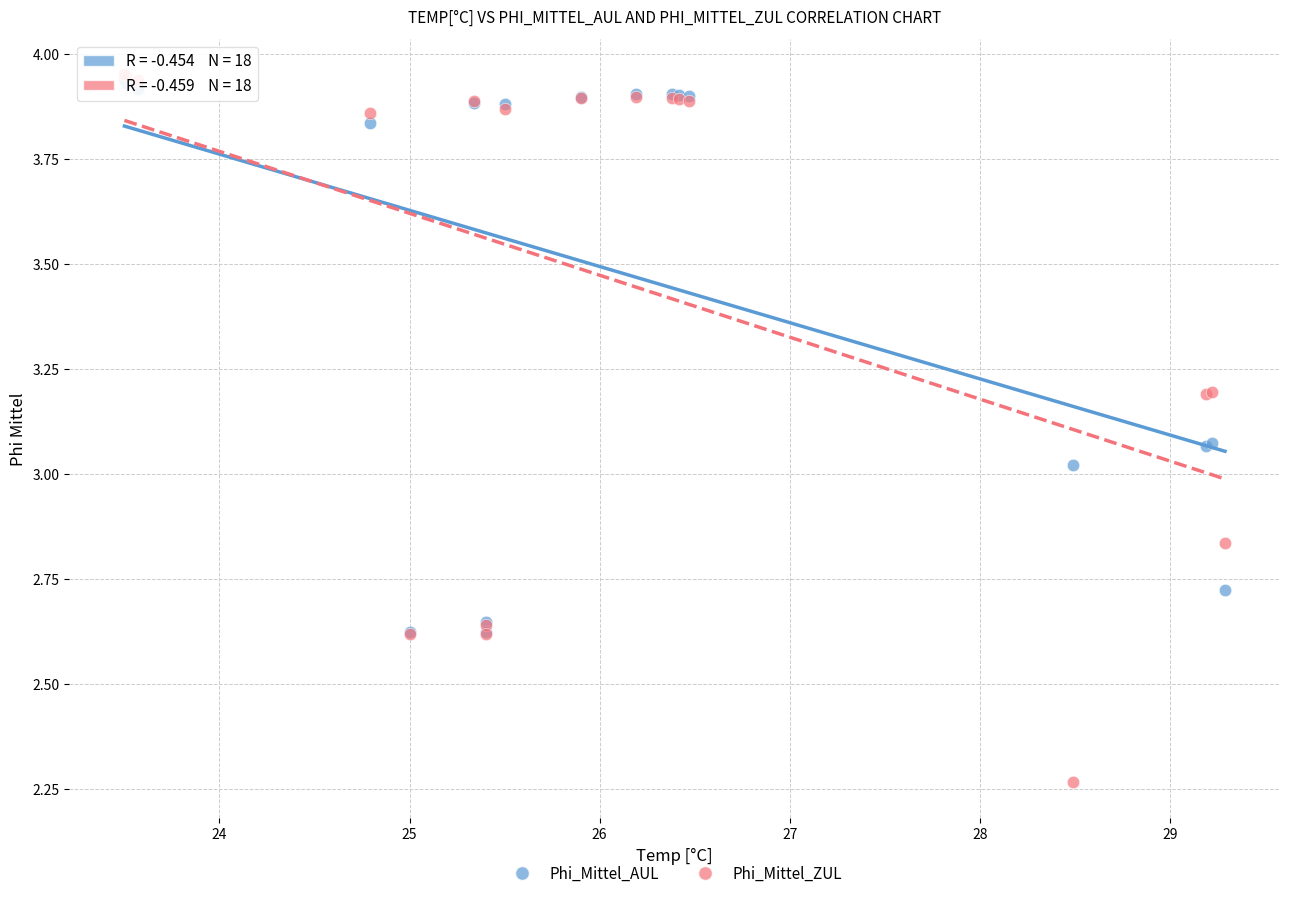

What are all the series names shown in the legend?

Phi_Mittel_AUL, Phi_Mittel_ZUL